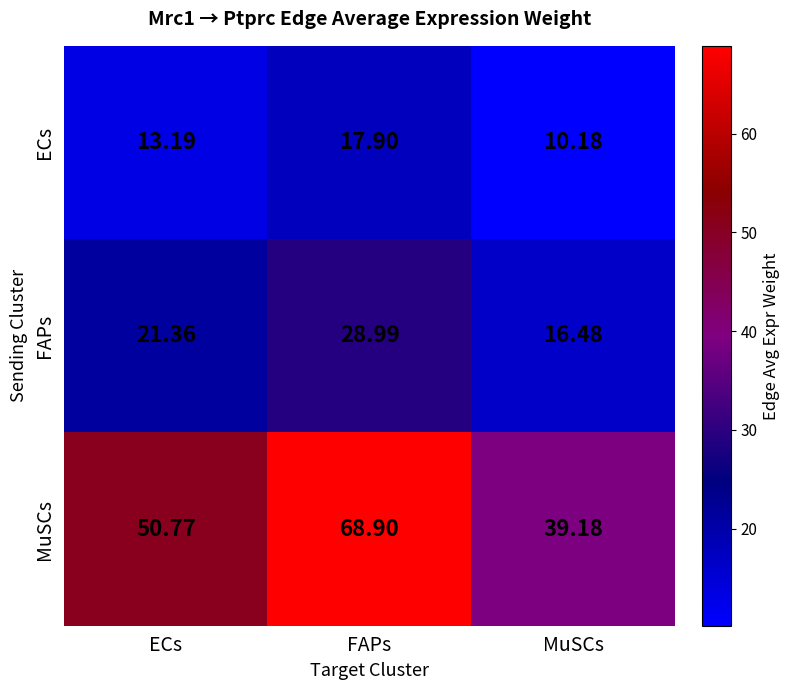

Which series changed the most between ECs and MuSCs?

MuSCs